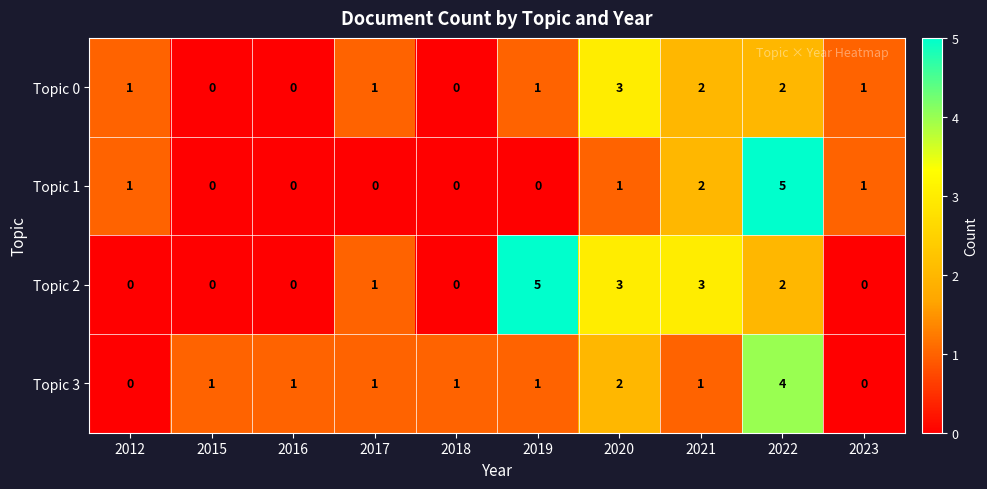

Which series has the largest total across all categories?

Topic 2